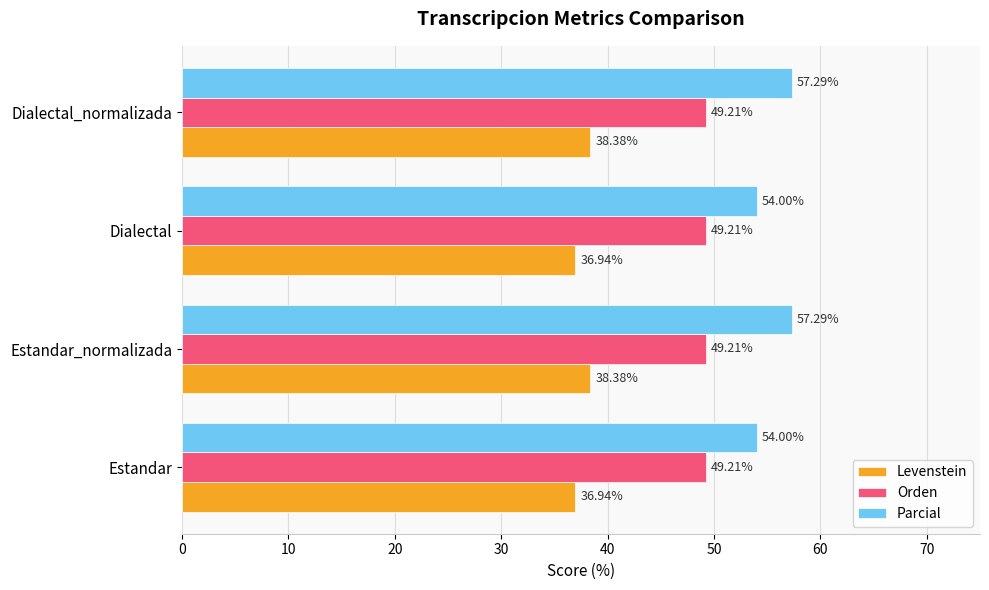

List the series in order of their overall mean, lowest first.

Levenstein, Orden, Parcial